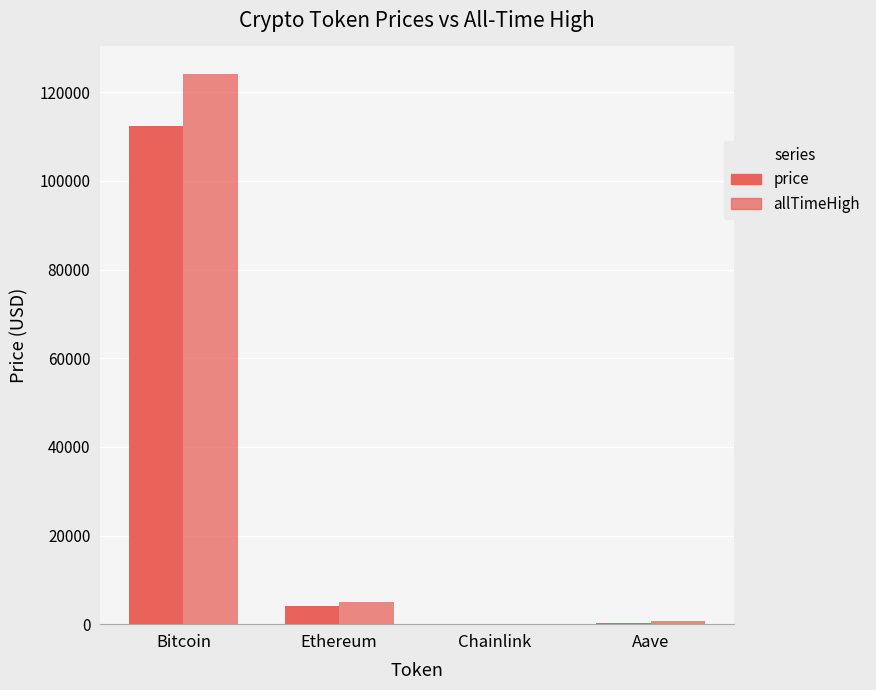

How many values in the allTimeHigh series exceed 4946?

2